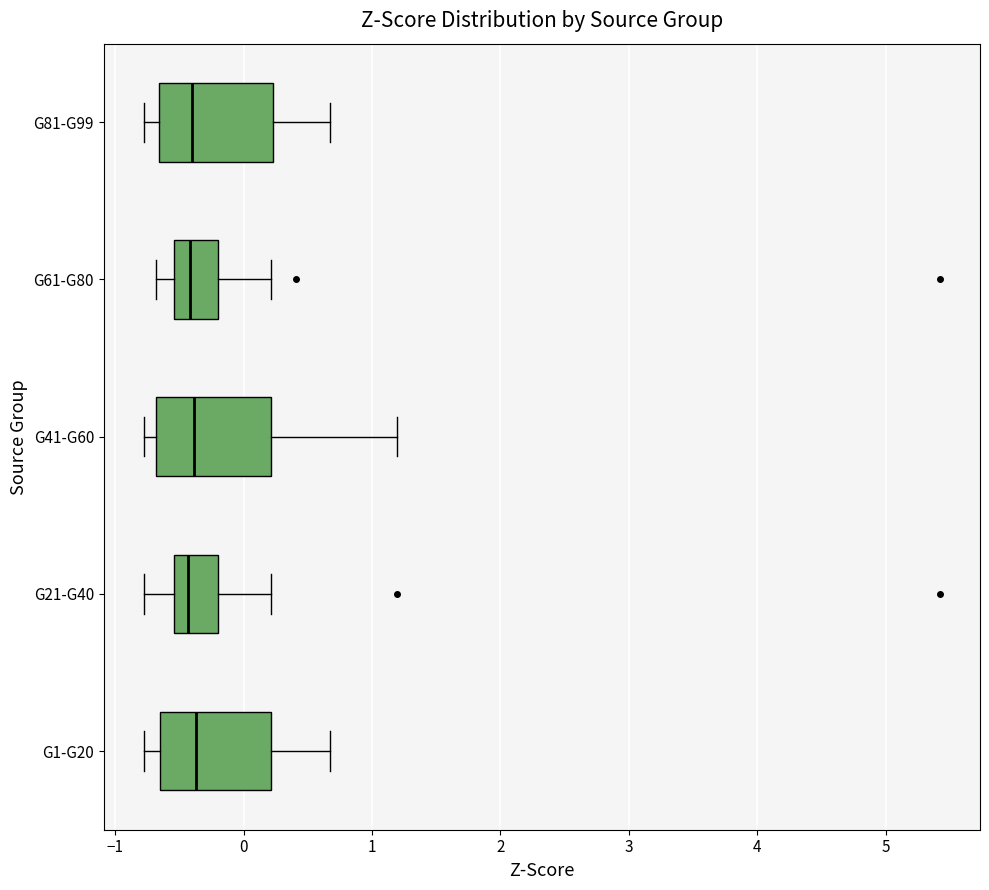

Reading bottom to top, transcribe this box plot: for each box, give where its median line is, the range the box spans, and where its two whiskers end, as read against the x-axis. The values are not printed on the chart, so give them approximately, as read against the axis.

G1-G20: median -0.4, box -0.7 to 0.2, whiskers -0.8 to 0.7
G21-G40: median -0.4, box -0.5 to -0.2, whiskers -0.8 to 0.2
G41-G60: median -0.4, box -0.7 to 0.2, whiskers -0.8 to 1.2
G61-G80: median -0.4, box -0.5 to -0.2, whiskers -0.7 to 0.2
G81-G99: median -0.4, box -0.7 to 0.2, whiskers -0.8 to 0.7